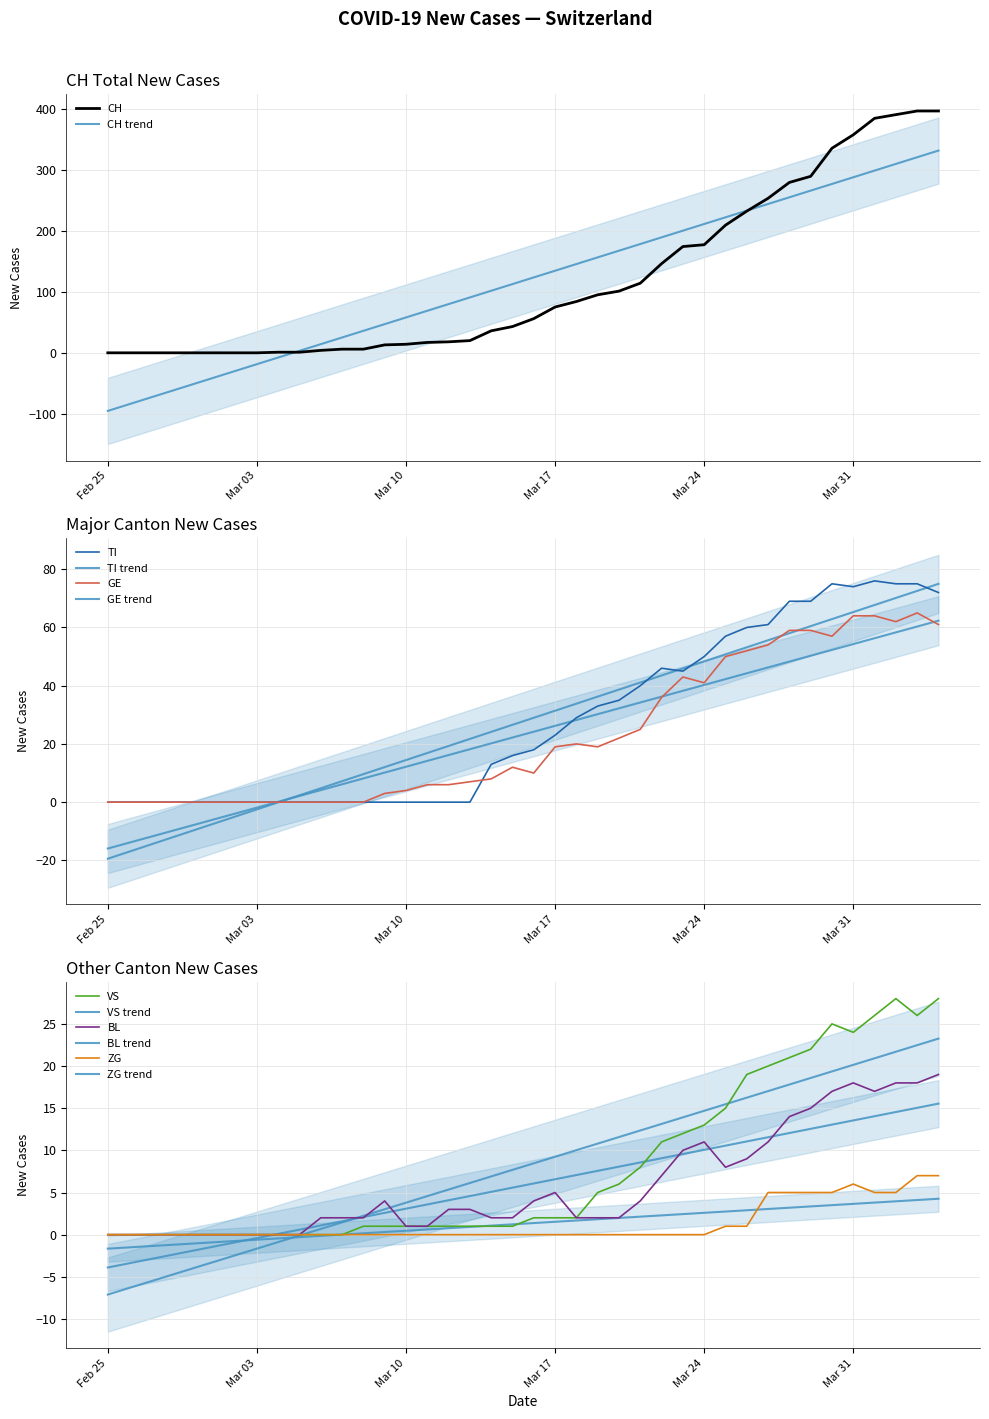

Where is VS nearest to the value 14?

Mar 24